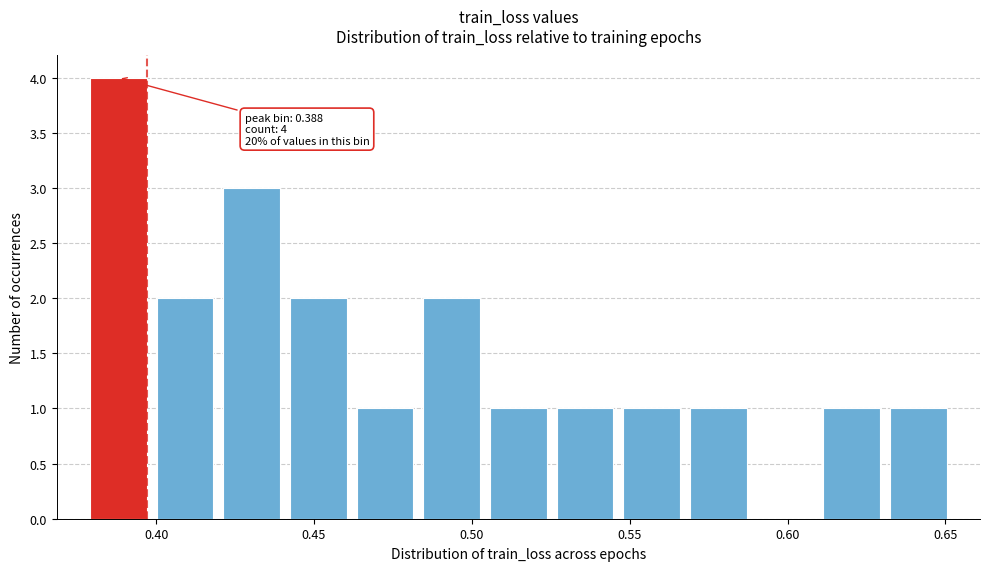

Which range on the x-axis has the tallest bar?

0.375 to 0.400